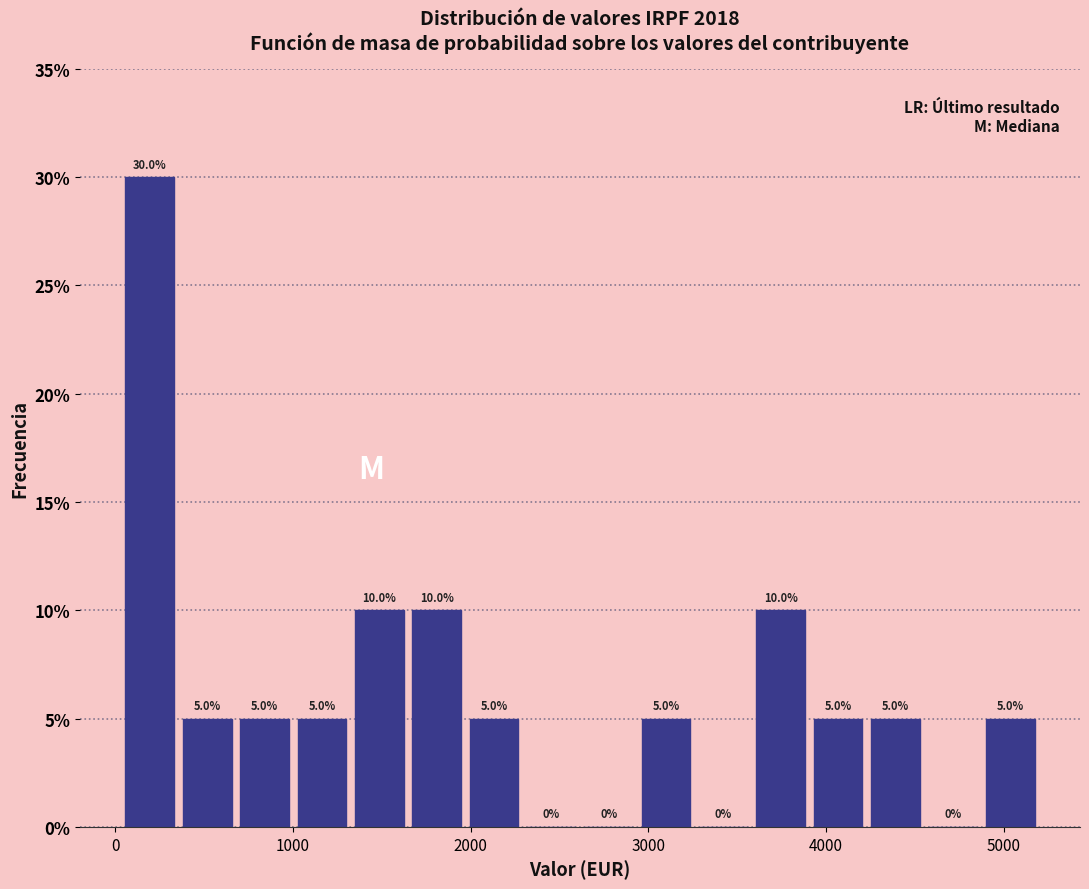

Read against the x-axis, roughly where is the centre of the tallest bar?

200